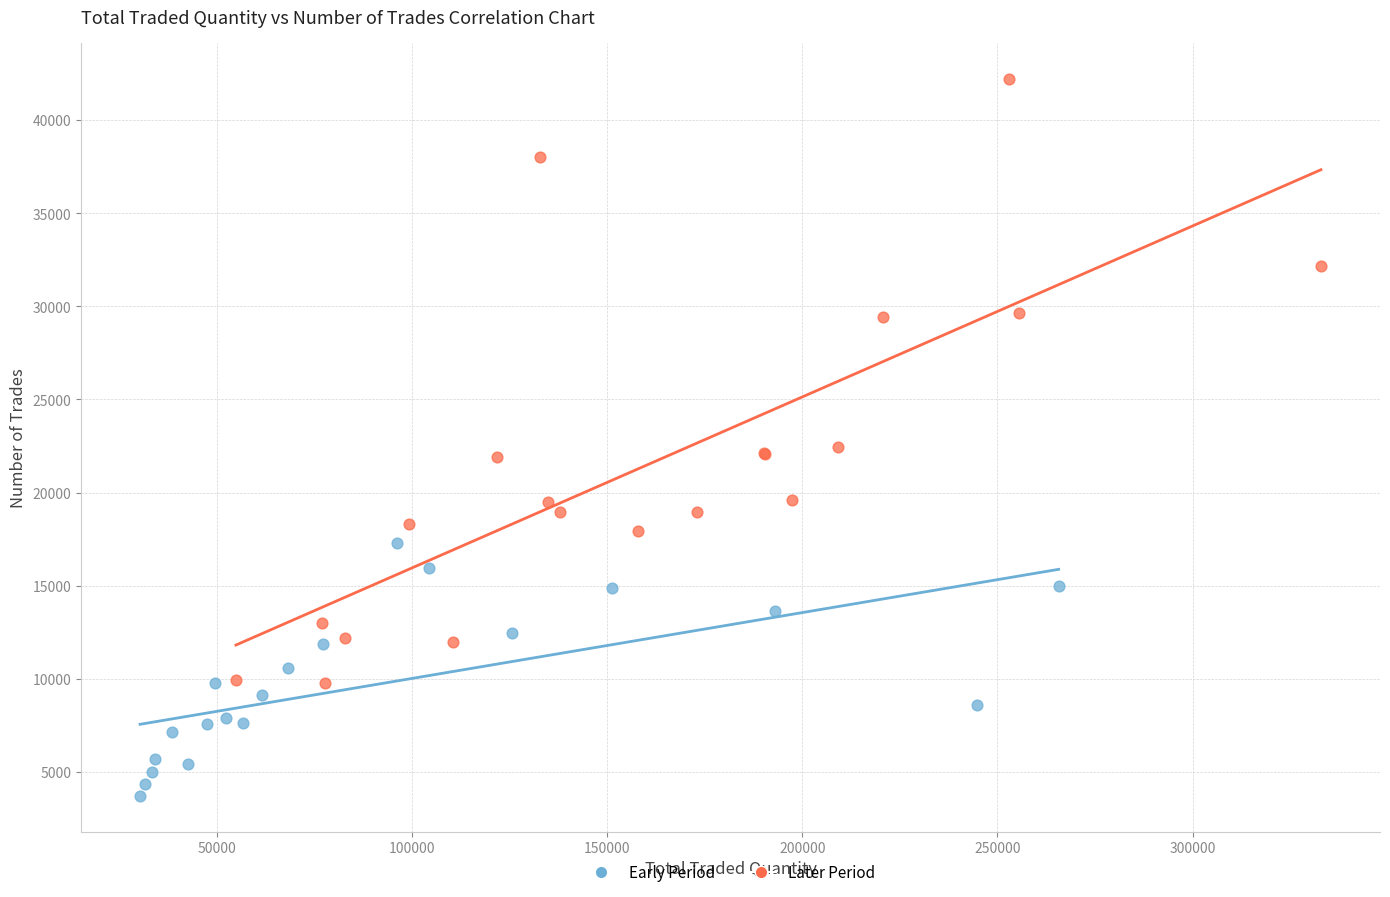

Which series has the largest Y range (max minus min)?

Later Period